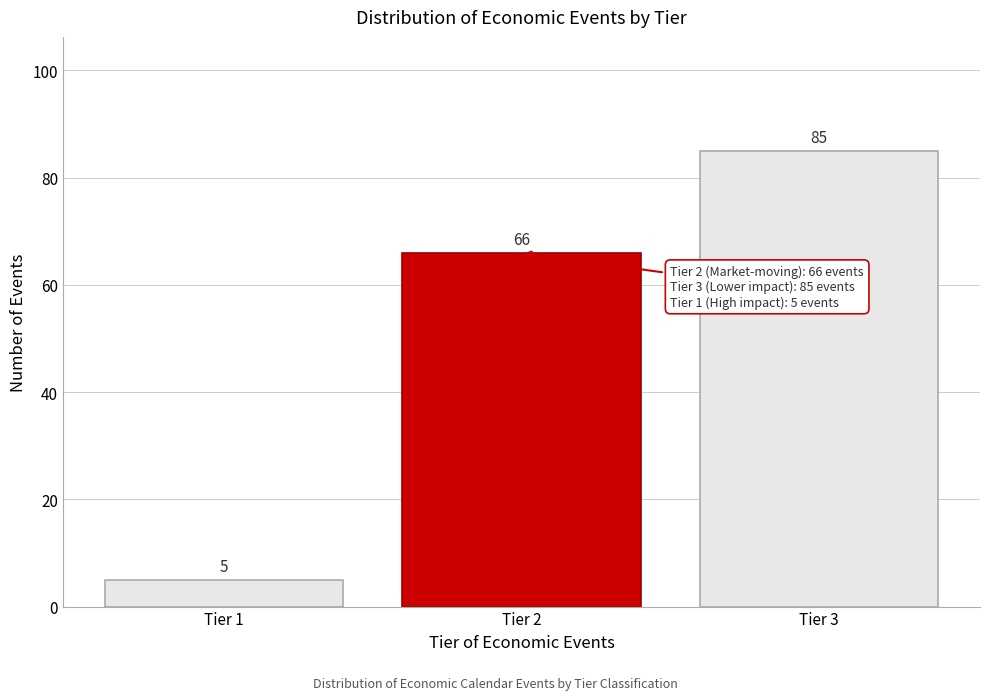

Reading left to right, what are all the values shown in this chart?

5	66	85